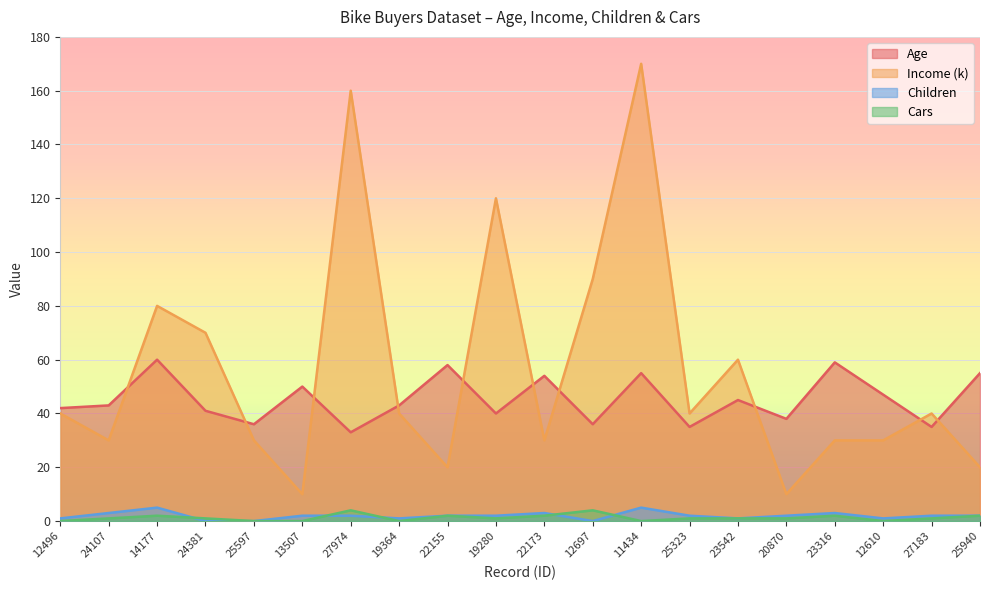

Which series has the largest total across all categories?

Income (k)